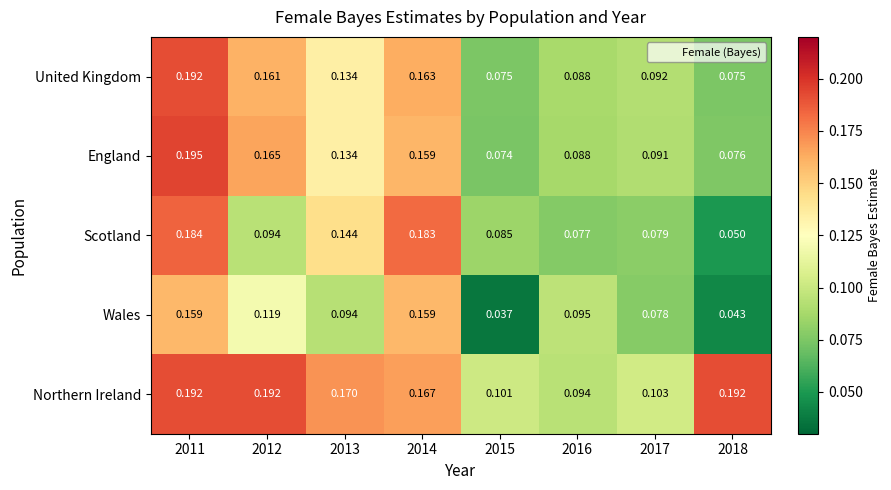

Between 2013 and 2017, which series saw the biggest shift?

Northern Ireland